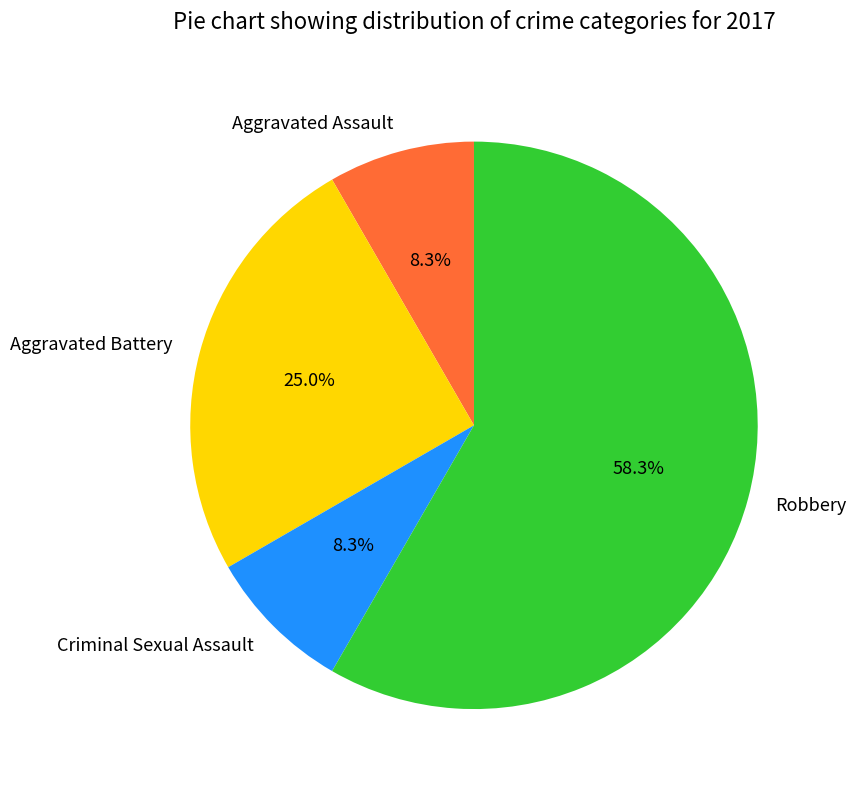

Count the number of slices in the pie.

4